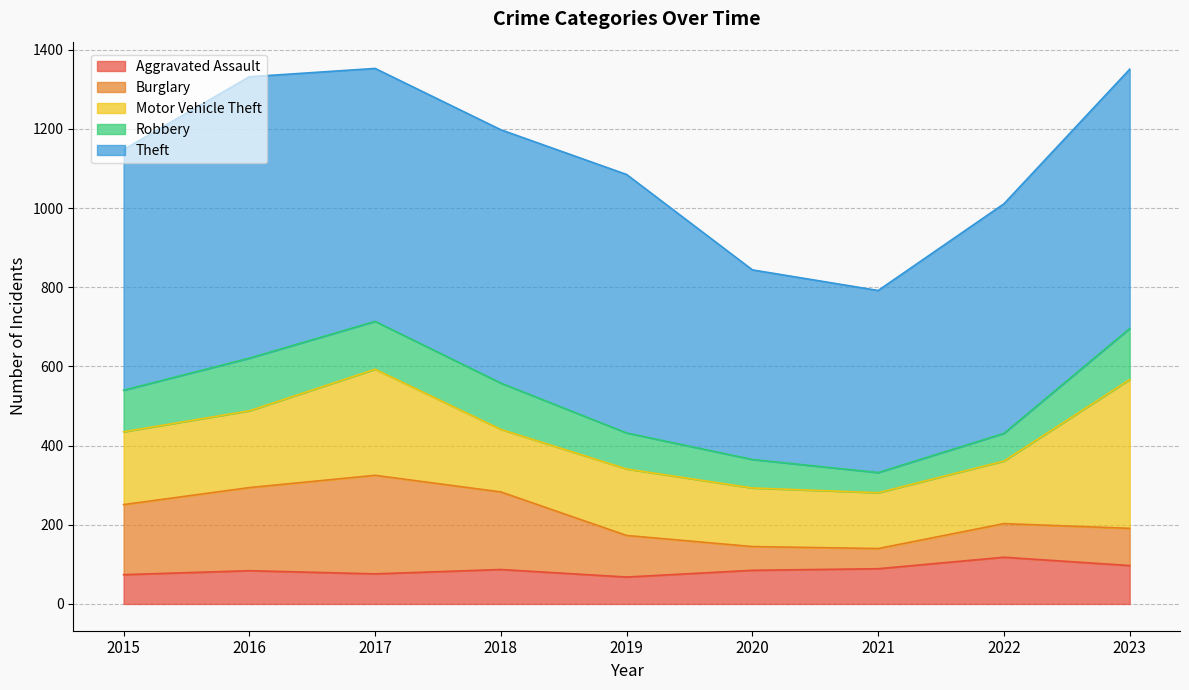

What is the average value of the Motor Vehicle Theft series?

199